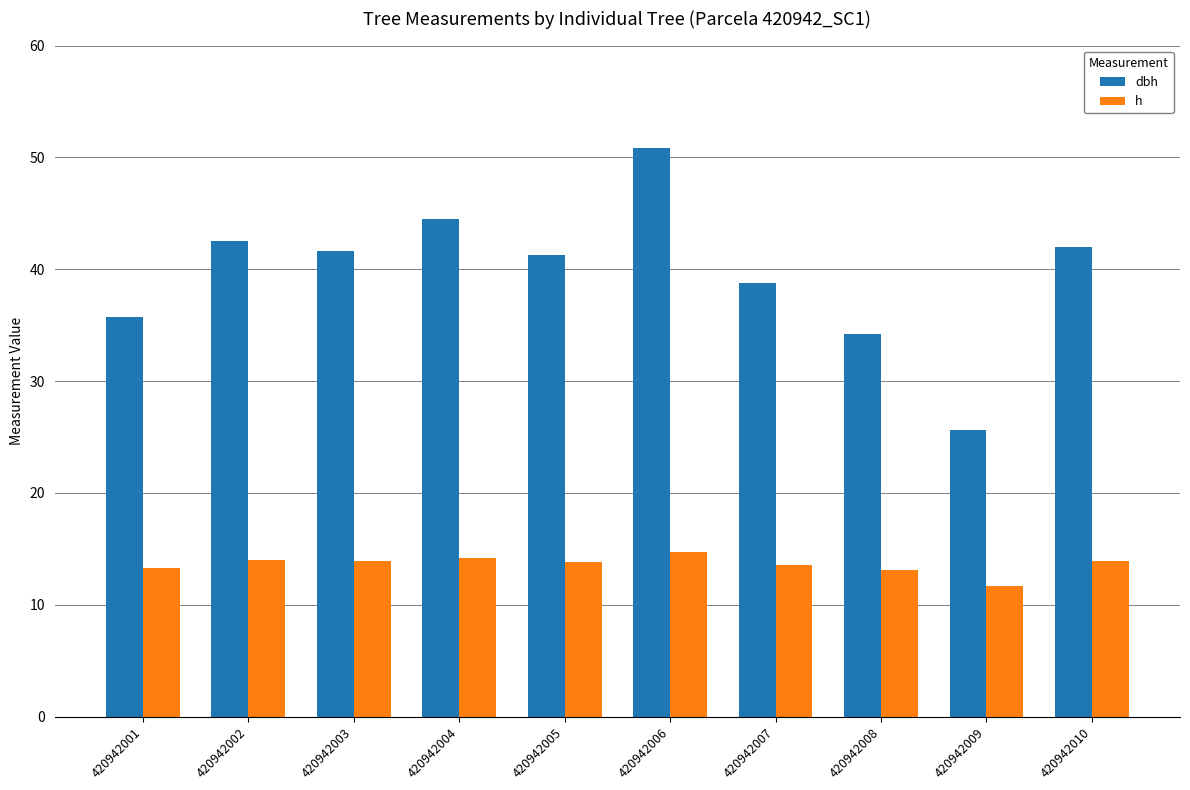

Rank the series by their maximum value, from lowest to highest.

h, dbh